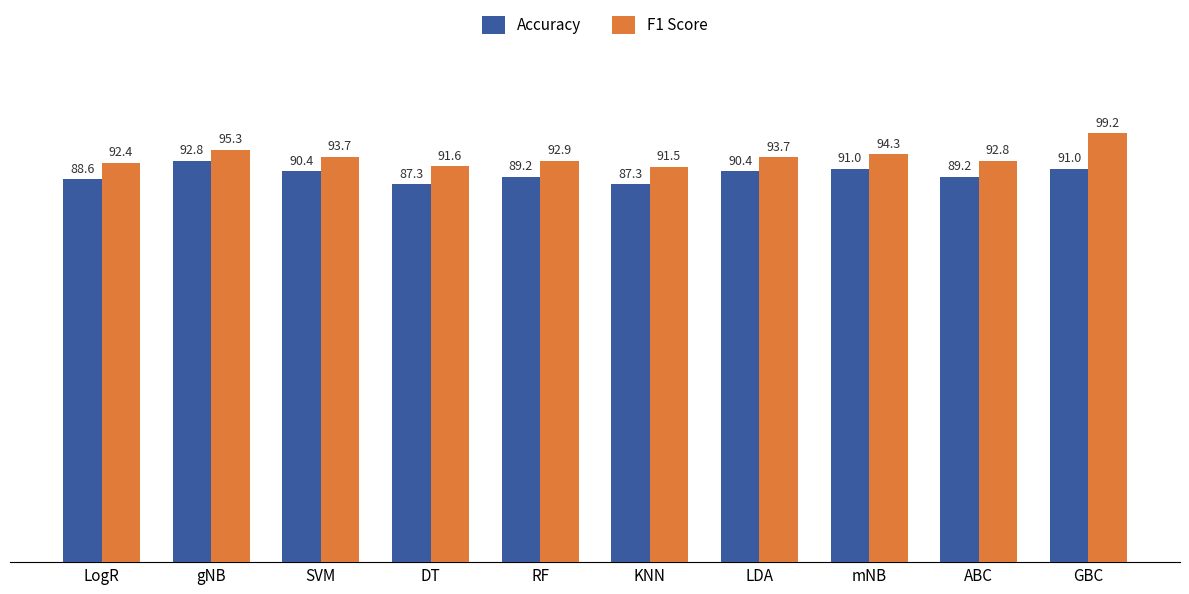

What is the difference between the highest and lowest values at ABC?

3.6